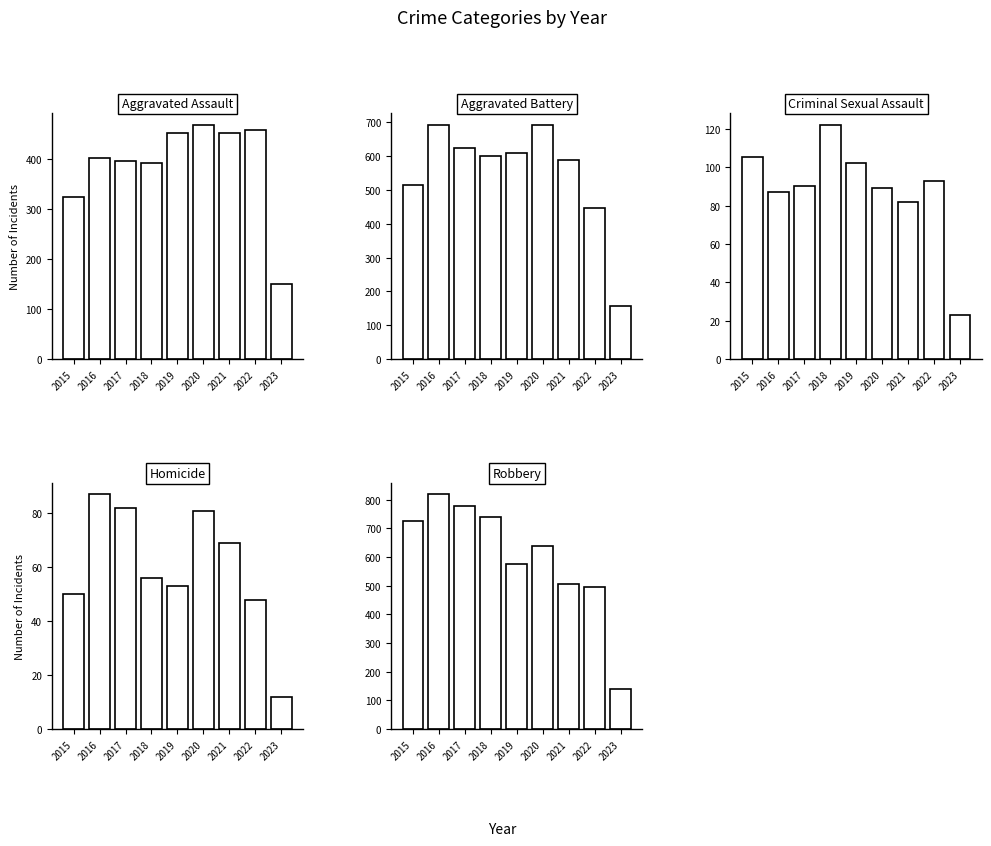

What is the difference between the Homicide values at 2022 and 2018?

8